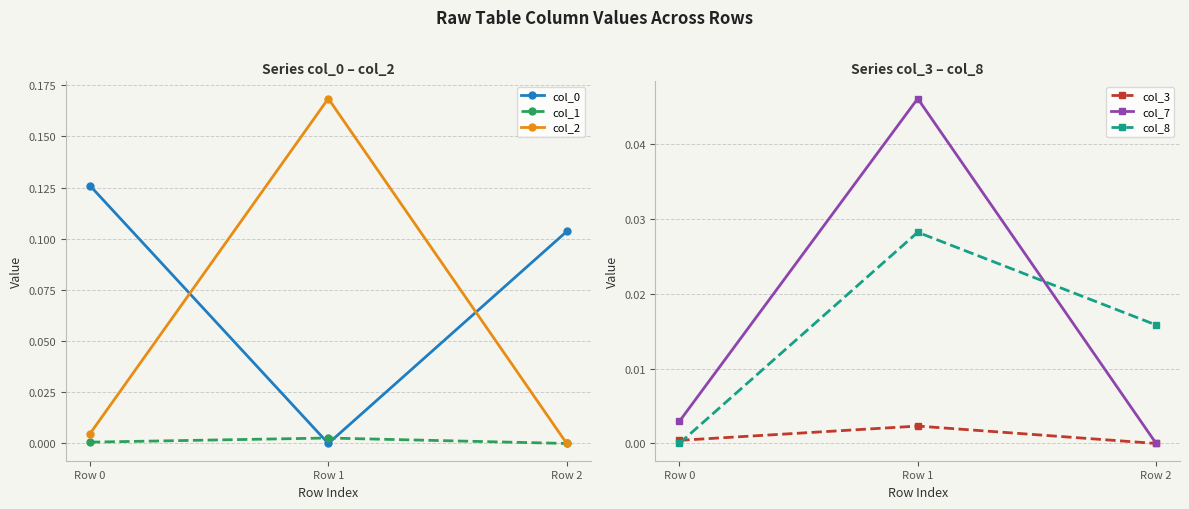

Is this an area chart (filled region under the line)?

No